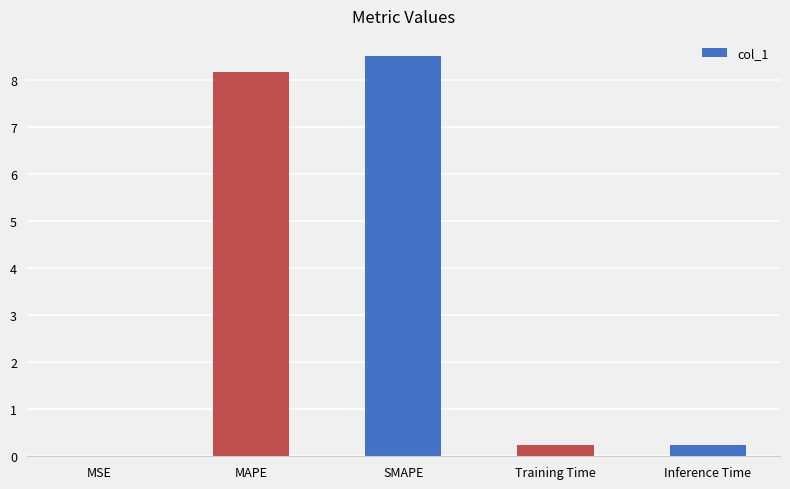

Is it true that the value at SMAPE is 8.5?

True